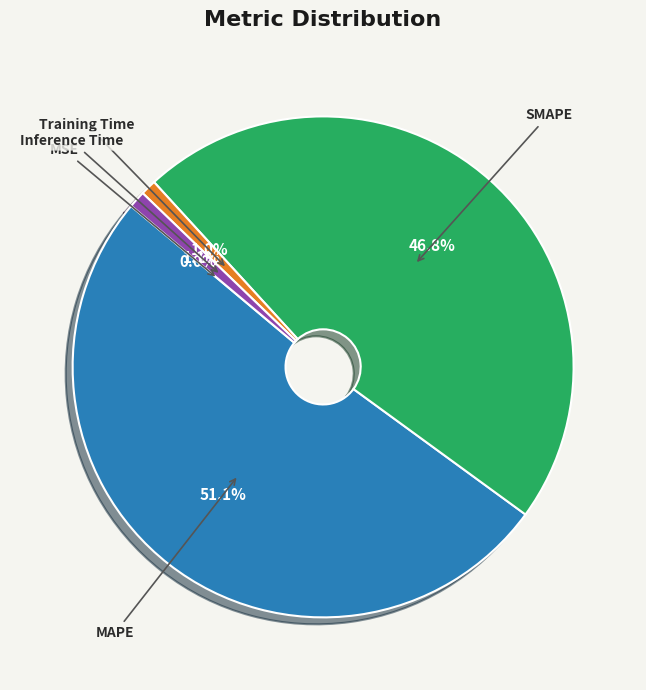

Which slice is the largest?

MAPE